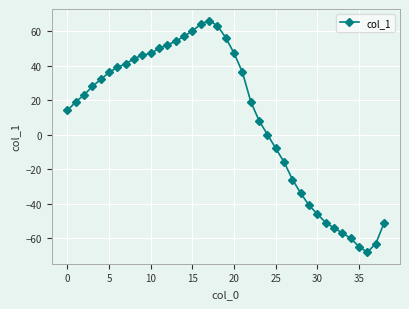

What is the difference between the maximum and second lowest values?

131